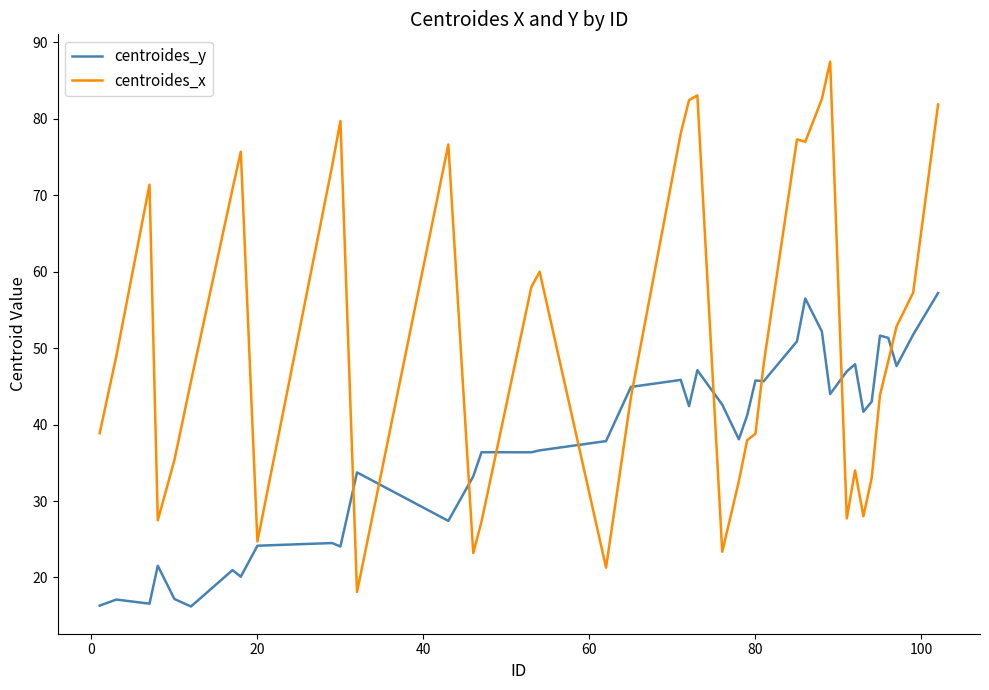

What are all the series names shown in the legend?

centroides_y, centroides_x